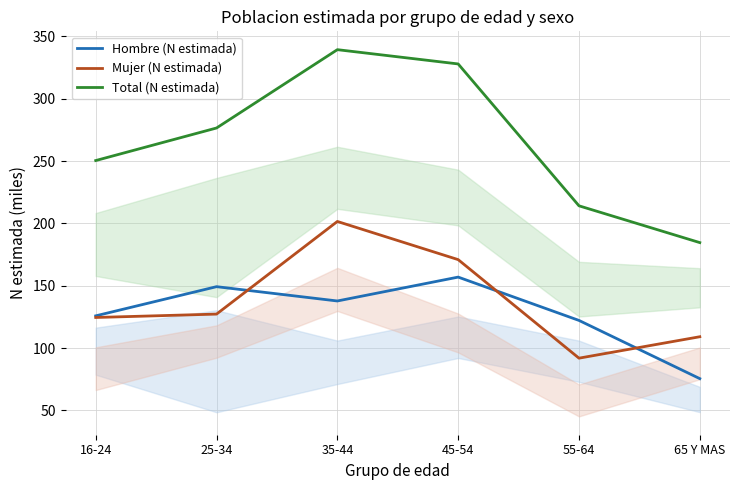

How many values in the Total (N estimada) series are below 276?

3